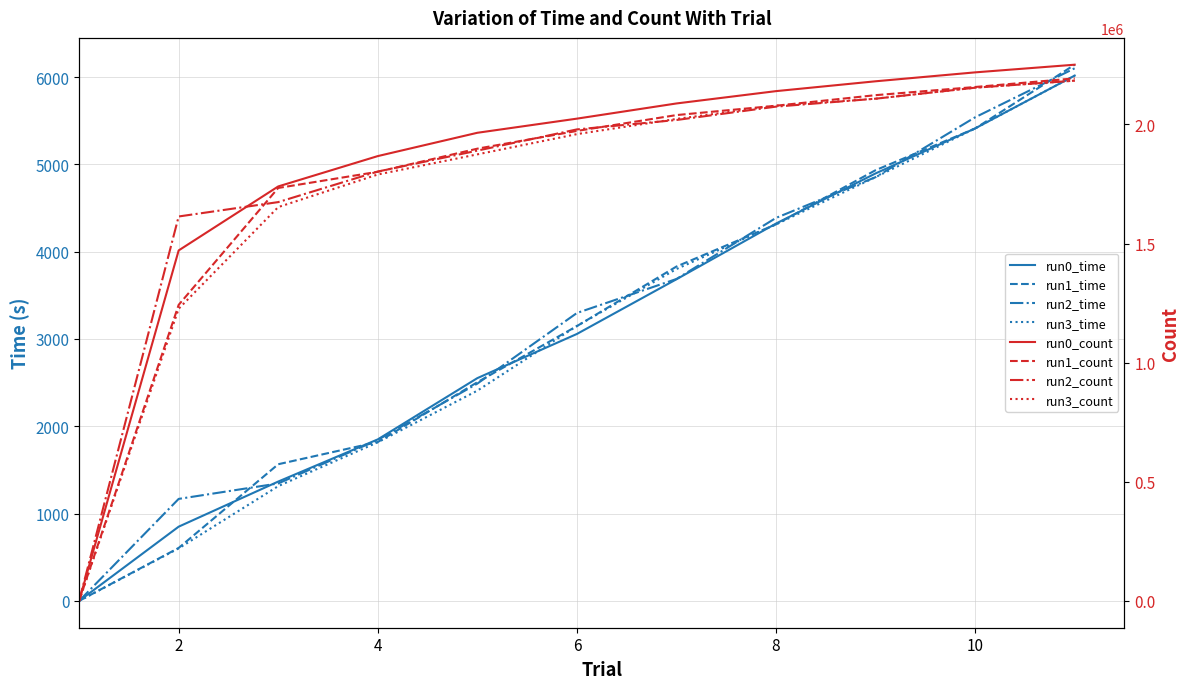

What is the difference between the maximum and minimum values in the run2_time series?

6100.0